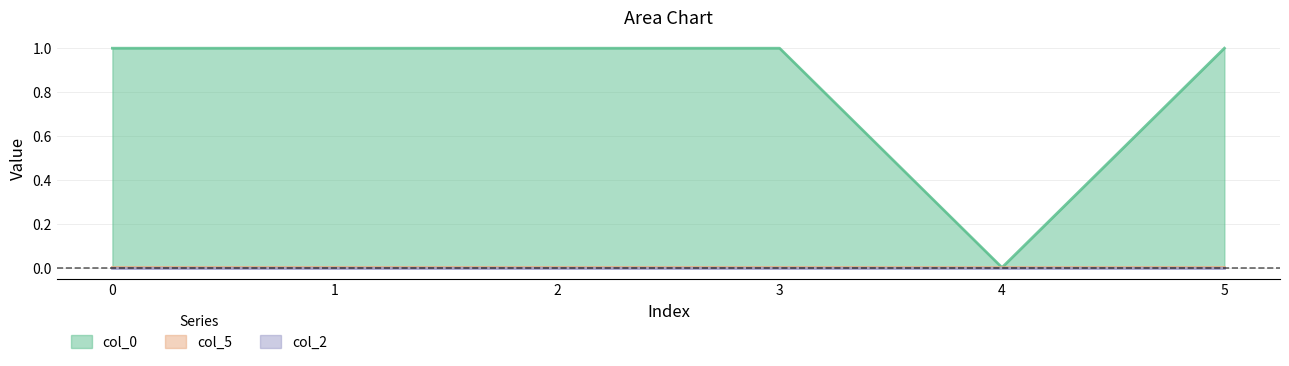

How many categories are shown in the chart?

6